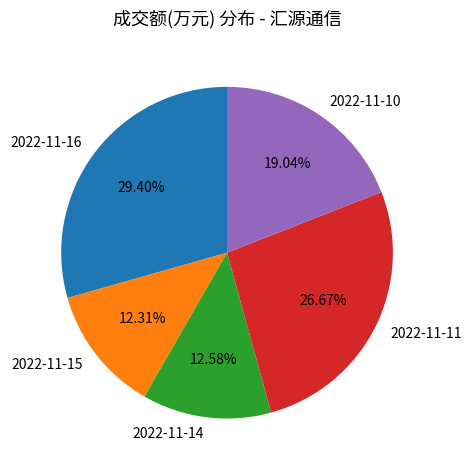

Do 2022-11-16 and 2022-11-10 together represent more than half of the pie?

No